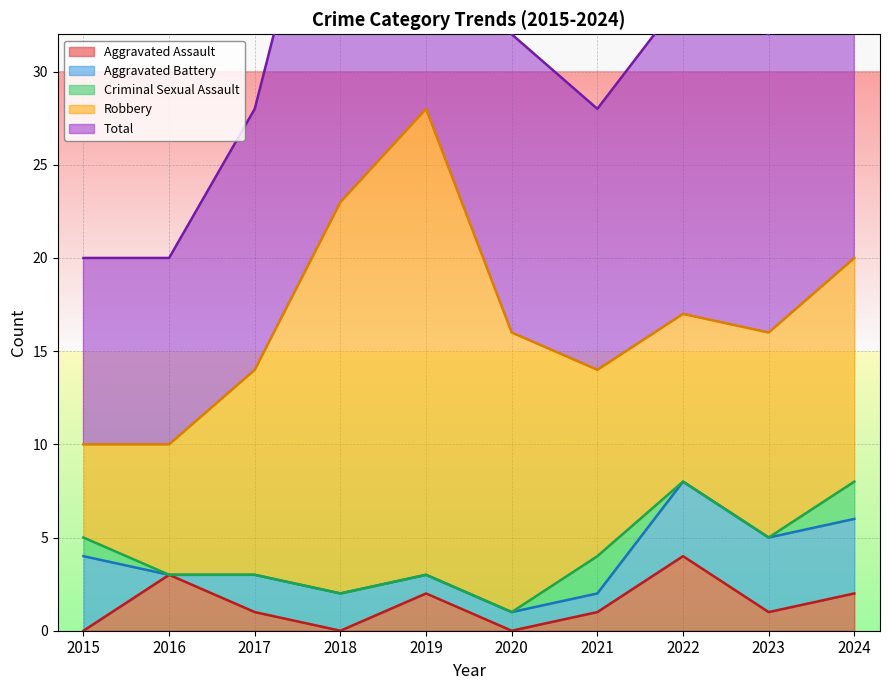

The value of Aggravated Assault at 2023 is 1. True or false?

True